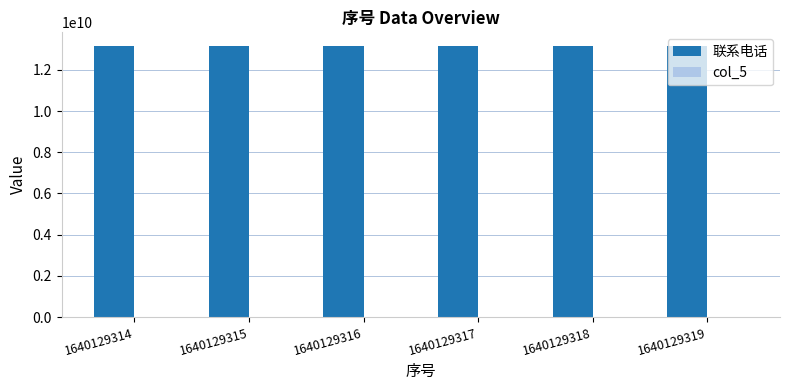

Which series has the largest total across all categories?

联系电话